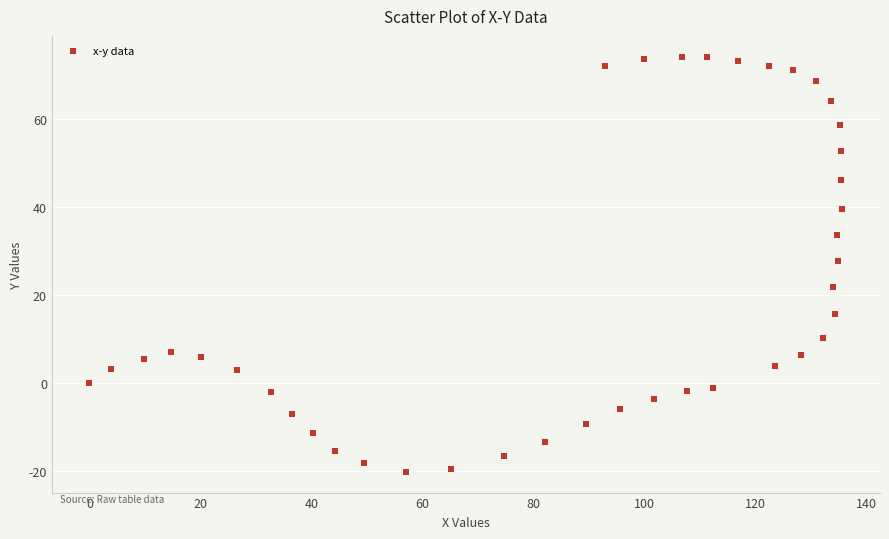

What is the range of Y values (max minus min)?

94.2